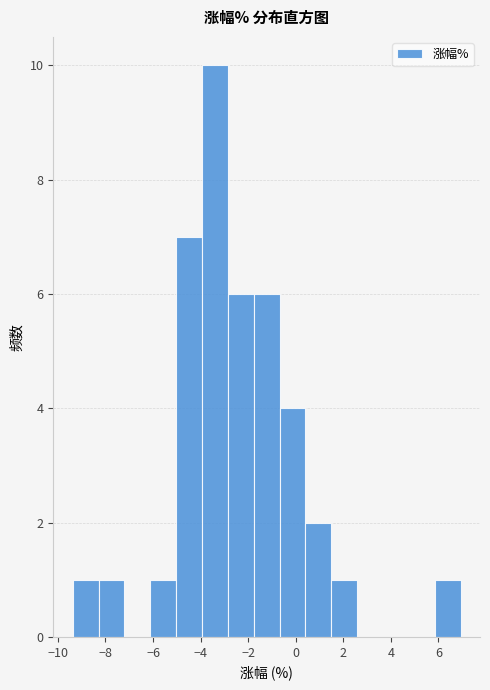

Over which range of the x-axis is the bar tallest?

-4.0 to -2.8